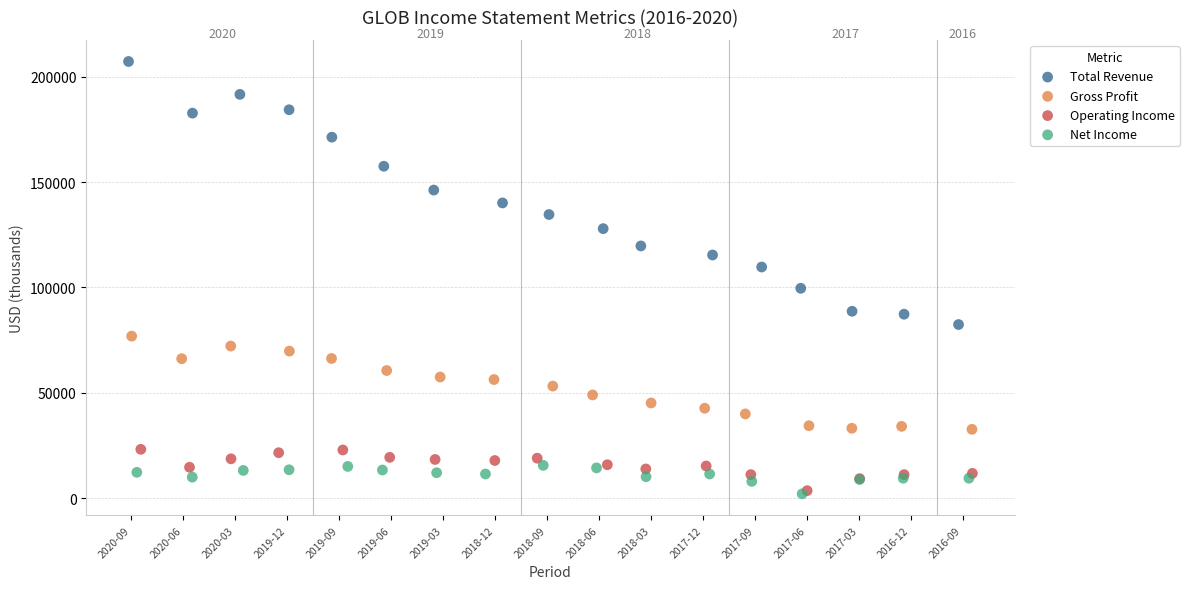

Which series has the largest Y range (max minus min)?

Total Revenue